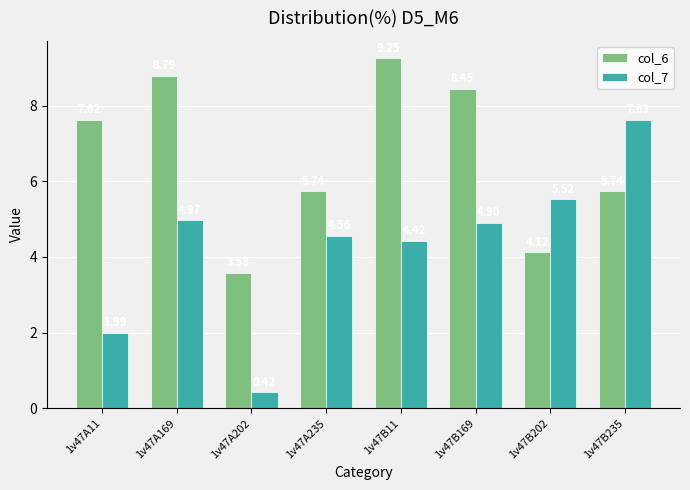

What is the difference between the second highest and second lowest values in the col_6 series?

4.7